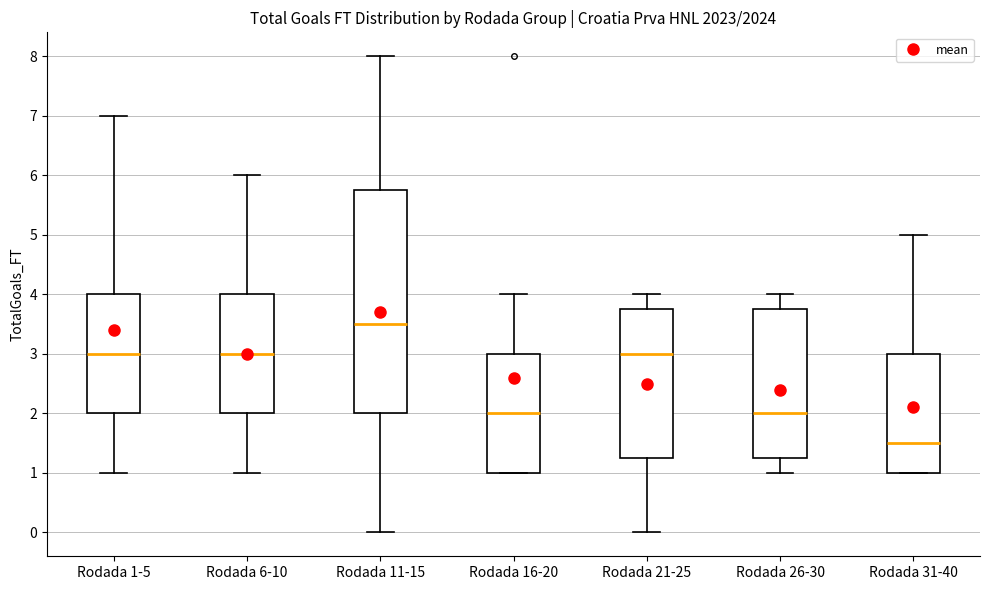

Reading left to right, transcribe this box plot: for each box, give where its median line is, the range the box spans, and where its two whiskers end, as read against the y-axis. The values are not printed on the chart, so give them approximately, as read against the axis.

Rodada 1-5: median 3.0, box 2.0 to 4.0, whiskers 1.0 to 7.0
Rodada 6-10: median 3.0, box 2.0 to 4.0, whiskers 1.0 to 6.0
Rodada 11-15: median 3.5, box 2.0 to 5.8, whiskers 0.0 to 8.0
Rodada 16-20: median 2.0, box 1.0 to 3.0, whiskers 1.0 to 4.0
Rodada 21-25: median 3.0, box 1.3 to 3.8, whiskers 0.0 to 4.0
Rodada 26-30: median 2.0, box 1.3 to 3.8, whiskers 1.0 to 4.0
Rodada 31-40: median 1.5, box 1.0 to 3.0, whiskers 1.0 to 5.0